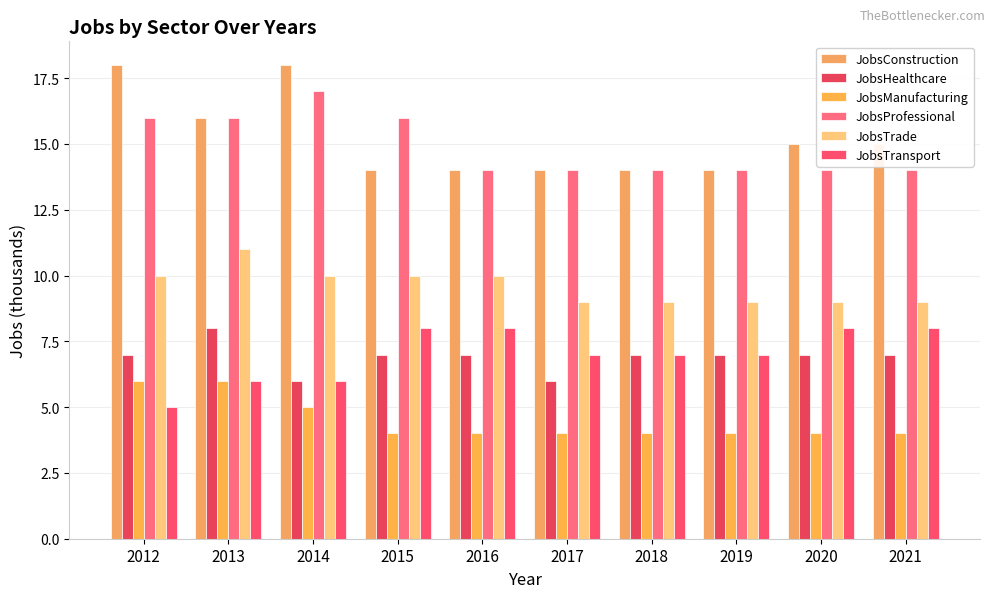

List the labels in order of JobsHealthcare value, smallest first.

2014, 2017, 2012, 2015, 2016, 2018, 2019, 2020, 2021, 2013